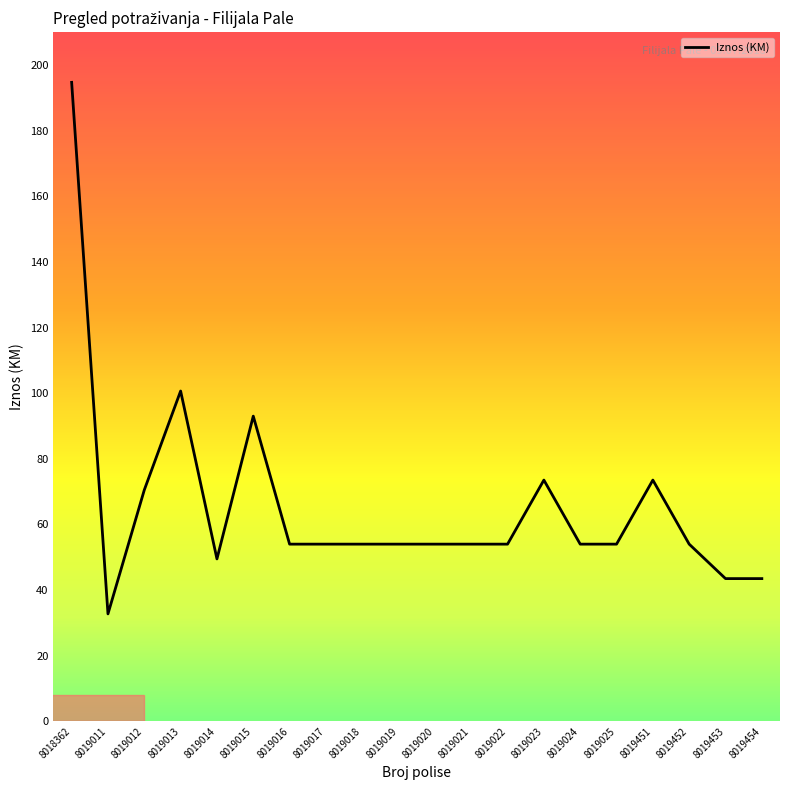

At which label does the data first exceed 54?

8018362